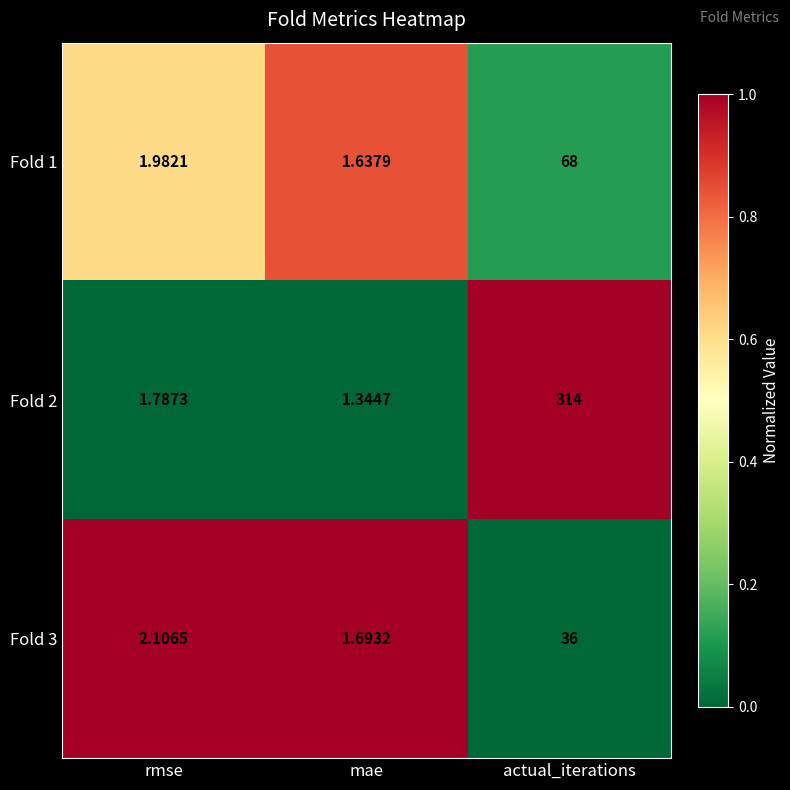

Which label corresponds to the smallest value in the chart?

mae